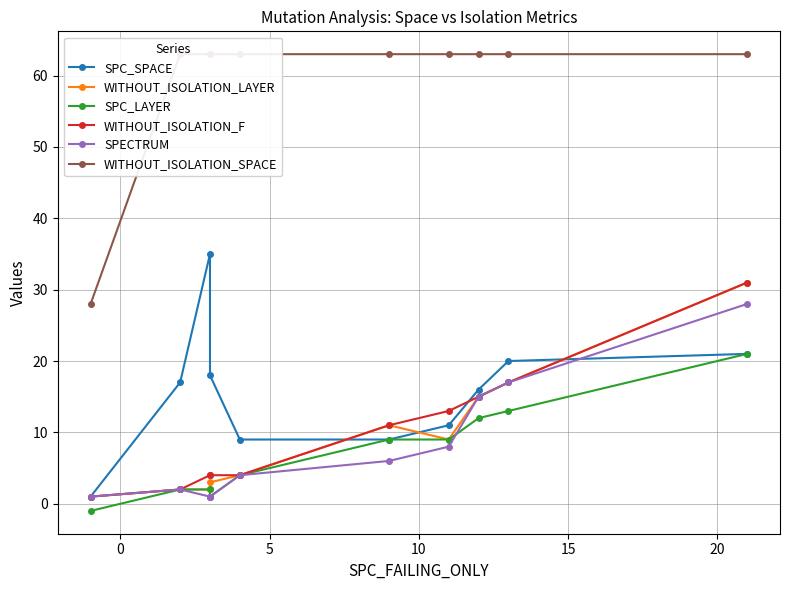

Rank the series by their maximum value, from lowest to highest.

SPC_LAYER, SPECTRUM, WITHOUT_ISOLATION_LAYER, WITHOUT_ISOLATION_F, SPC_SPACE, WITHOUT_ISOLATION_SPACE